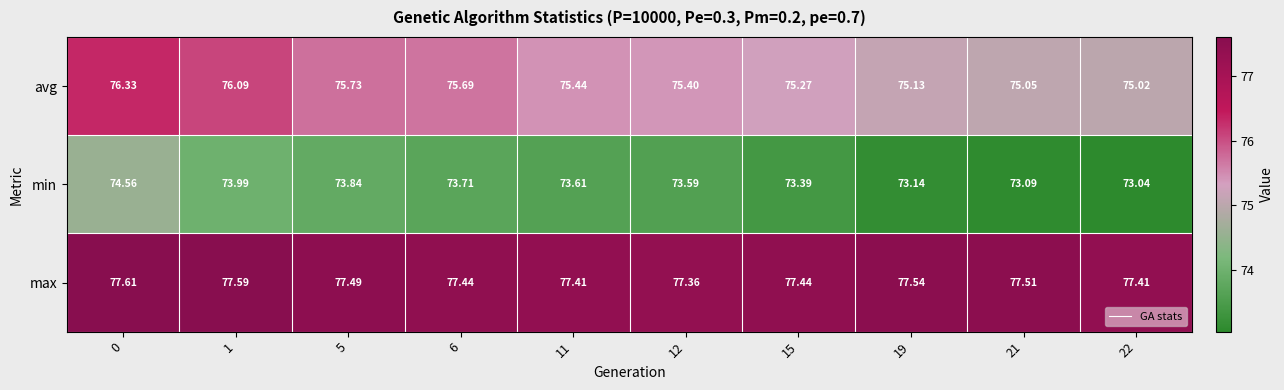

Which series has the largest range (max minus min)?

min